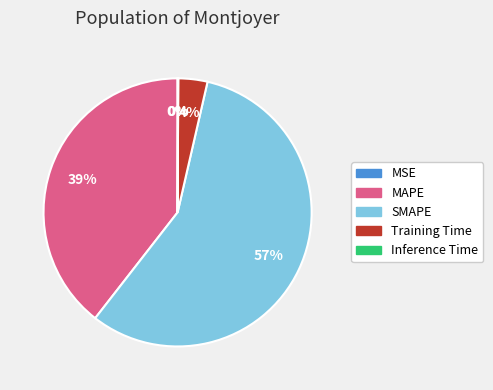

The MAPE slice represents 27% of the pie. True or false?

False